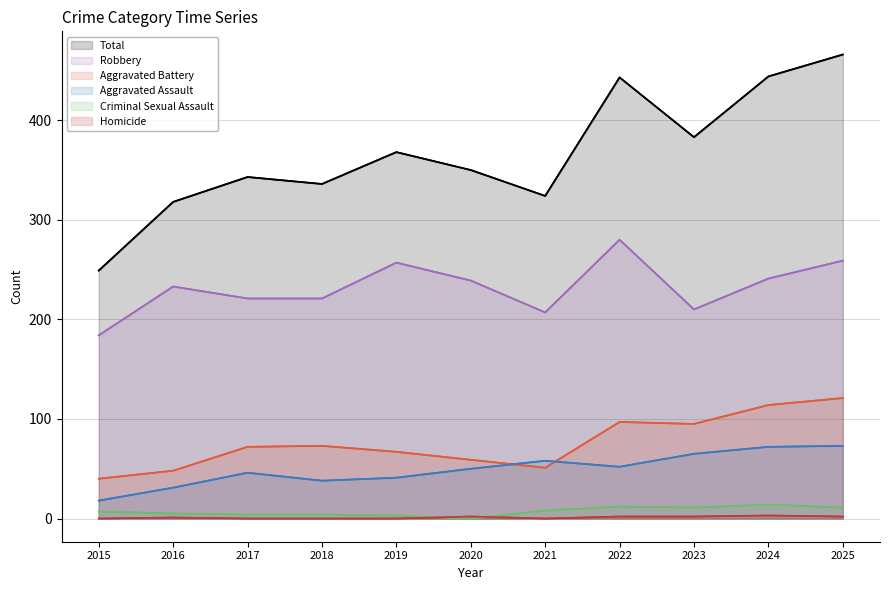

At which category is the sum across all series the highest?

2025